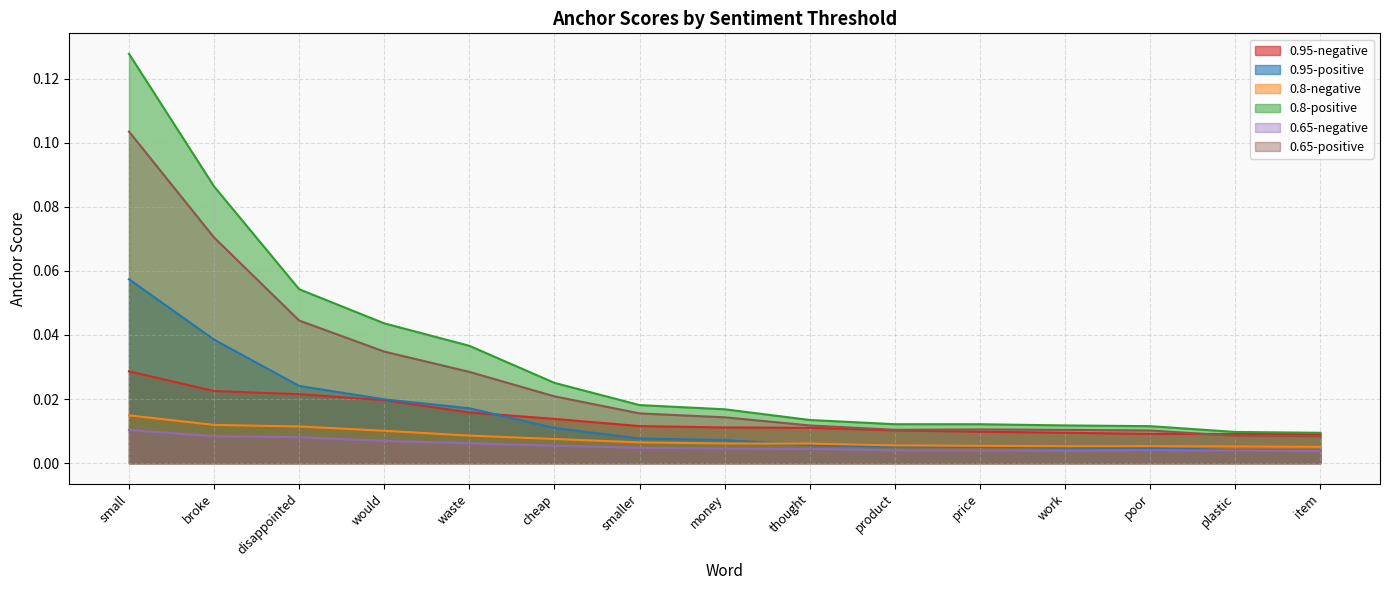

At which label does 0.65-positive reach its peak?

small